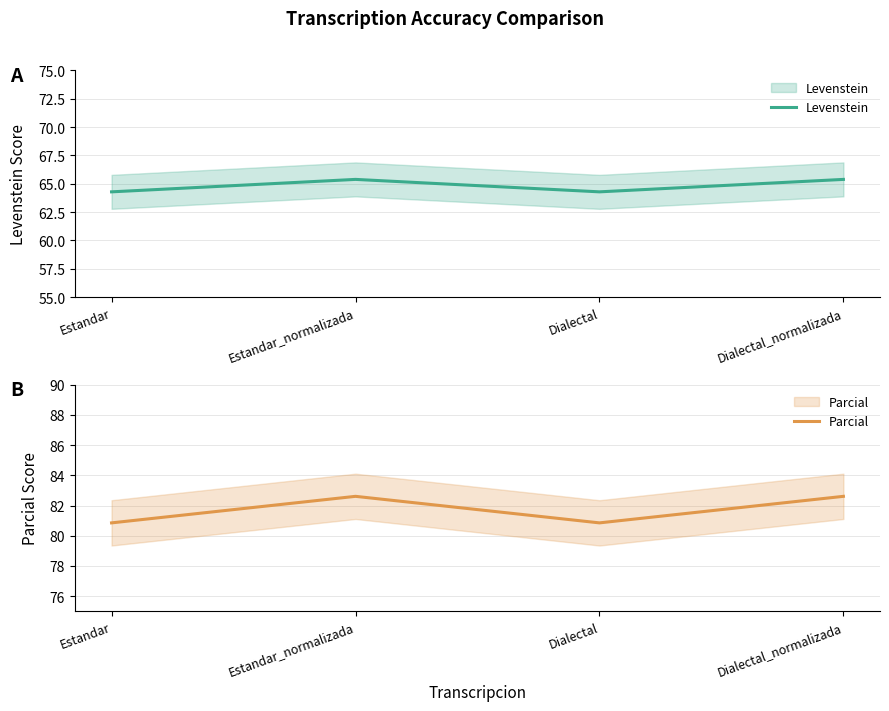

How many data points in Levenstein are less than 65?

2